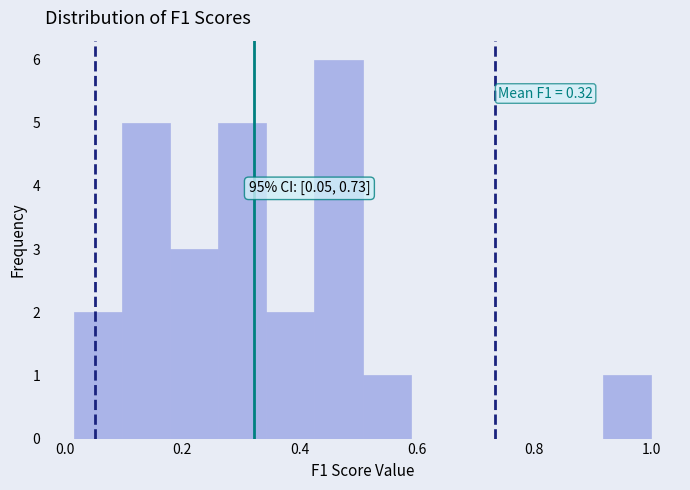

Which range on the x-axis has the tallest bar?

0.42 to 0.50